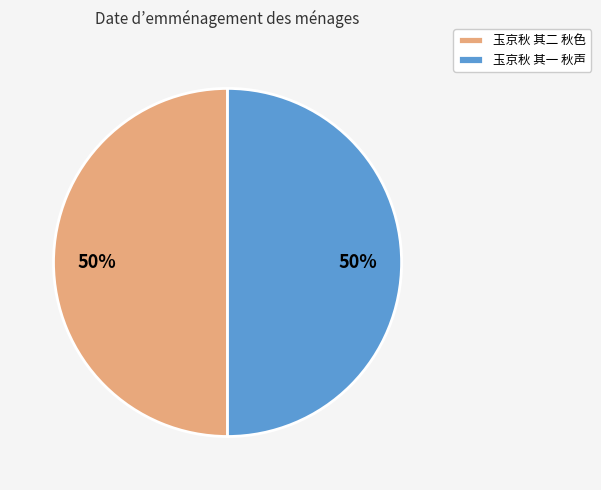

What is the ratio of the value at 玉京秋 其一 秋声 to the value at 玉京秋 其二 秋色?

1.0